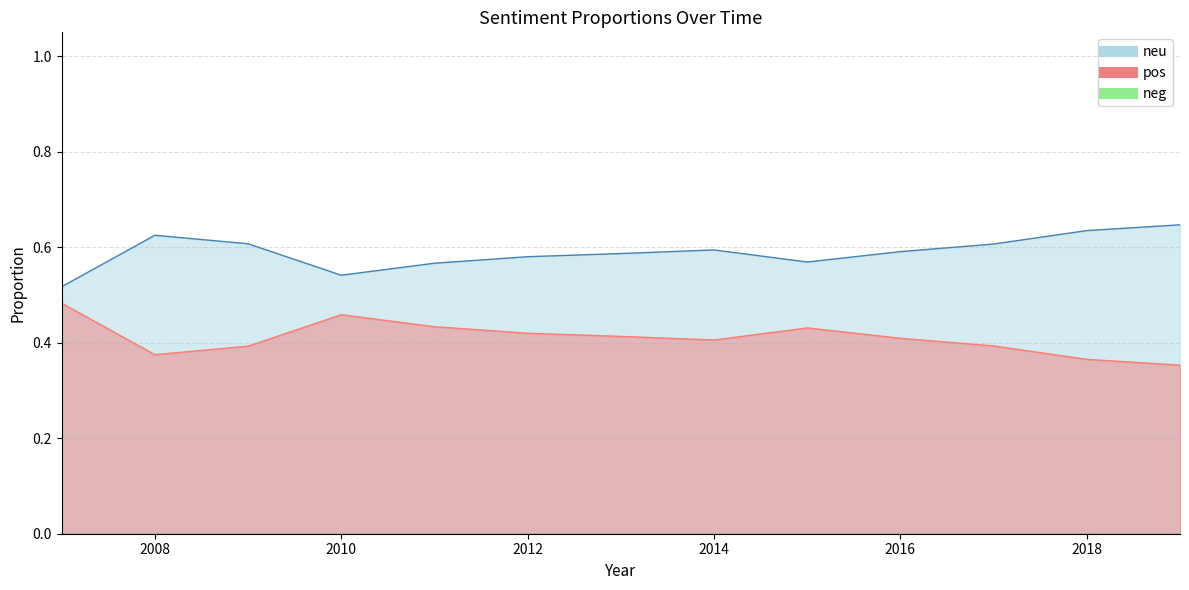

How many interior local valleys does the neu series have?

2